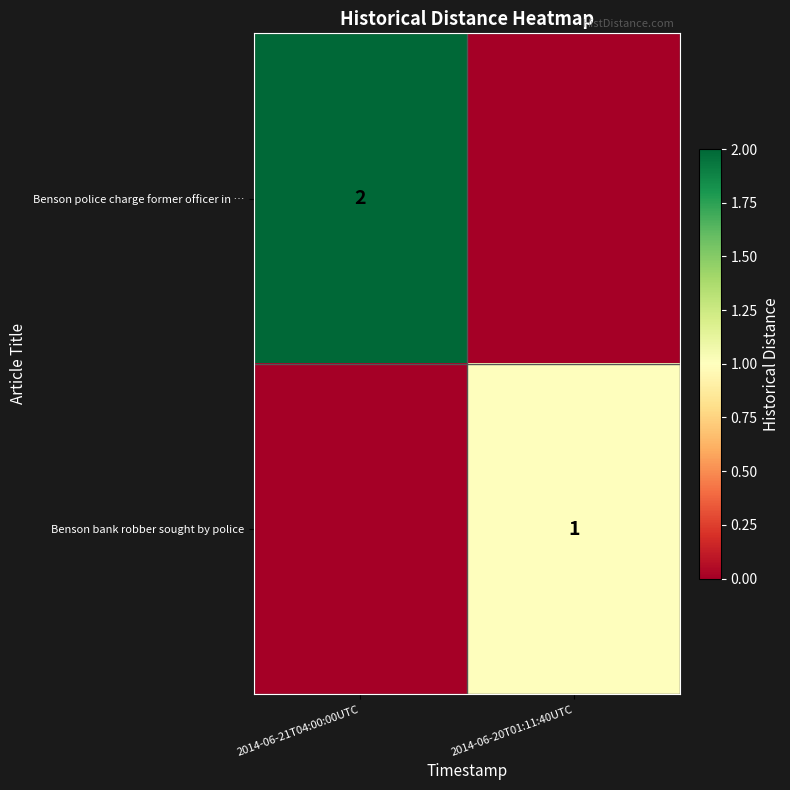

The value of Benson police charge former officer in … at 2014-06-21T04:00:00UTC is 2. True or false?

True